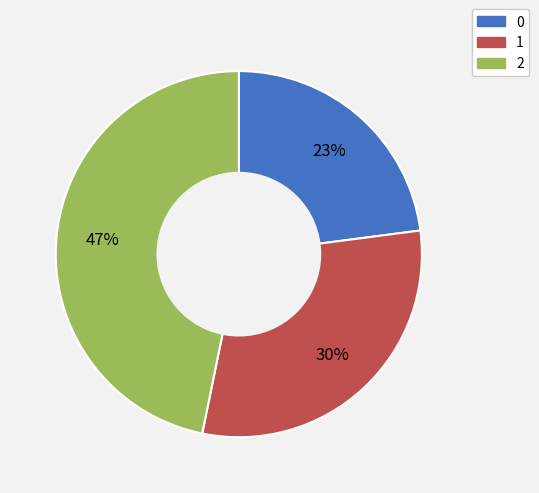

Is the sum of 0 and 1 greater than half?

Yes